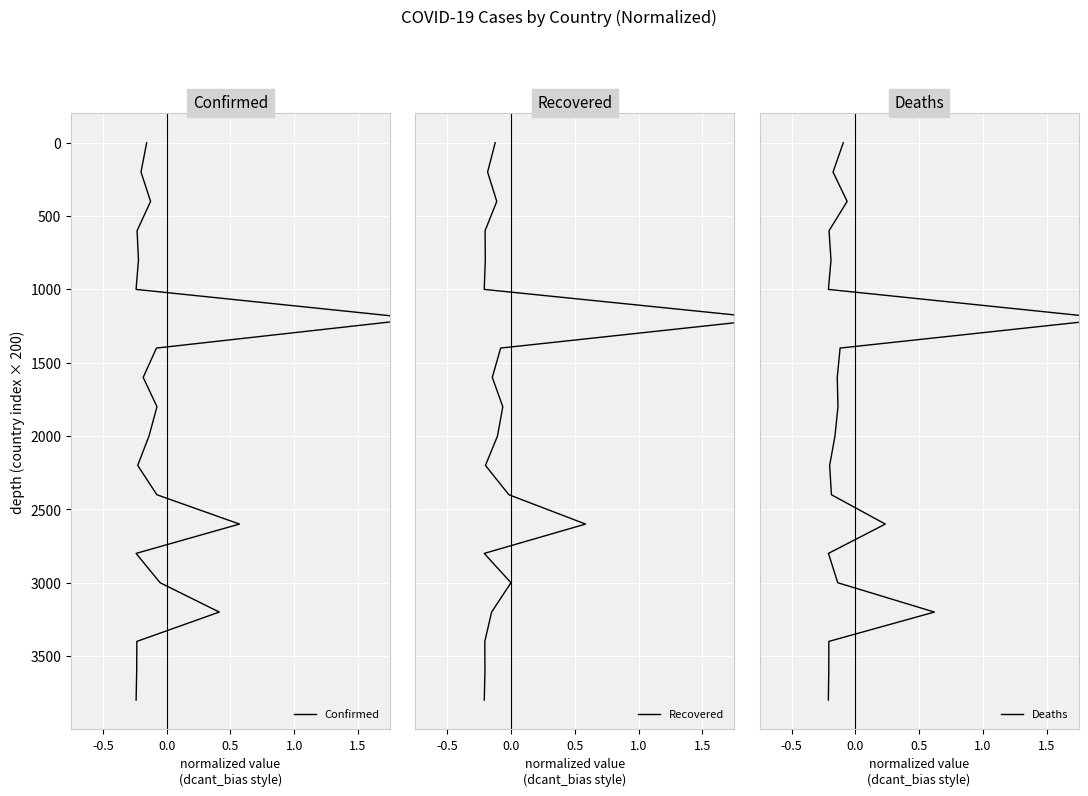

How many values in the Recovered series exceed 2000?

9